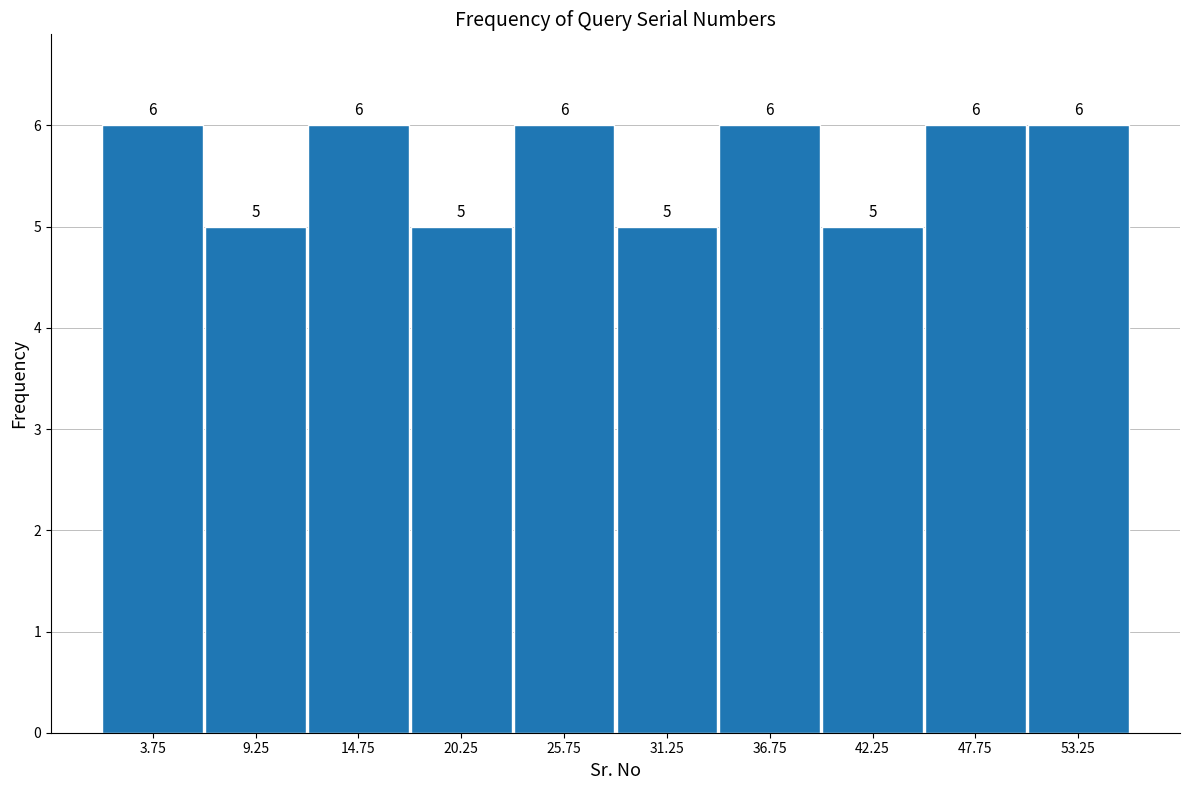

Reading left to right, list every bar in this chart as the range it spans on the x-axis followed by its height. The bar edges are not printed on the chart, so give them approximately, as read against the axis.

1.0 to 6.5: 6
6.5 to 12.0: 5
12.0 to 17.5: 6
17.5 to 23.0: 5
23.0 to 28.5: 6
28.5 to 34.0: 5
34.0 to 39.5: 6
39.5 to 45.0: 5
45.0 to 50.5: 6
50.5 to 56.0: 6